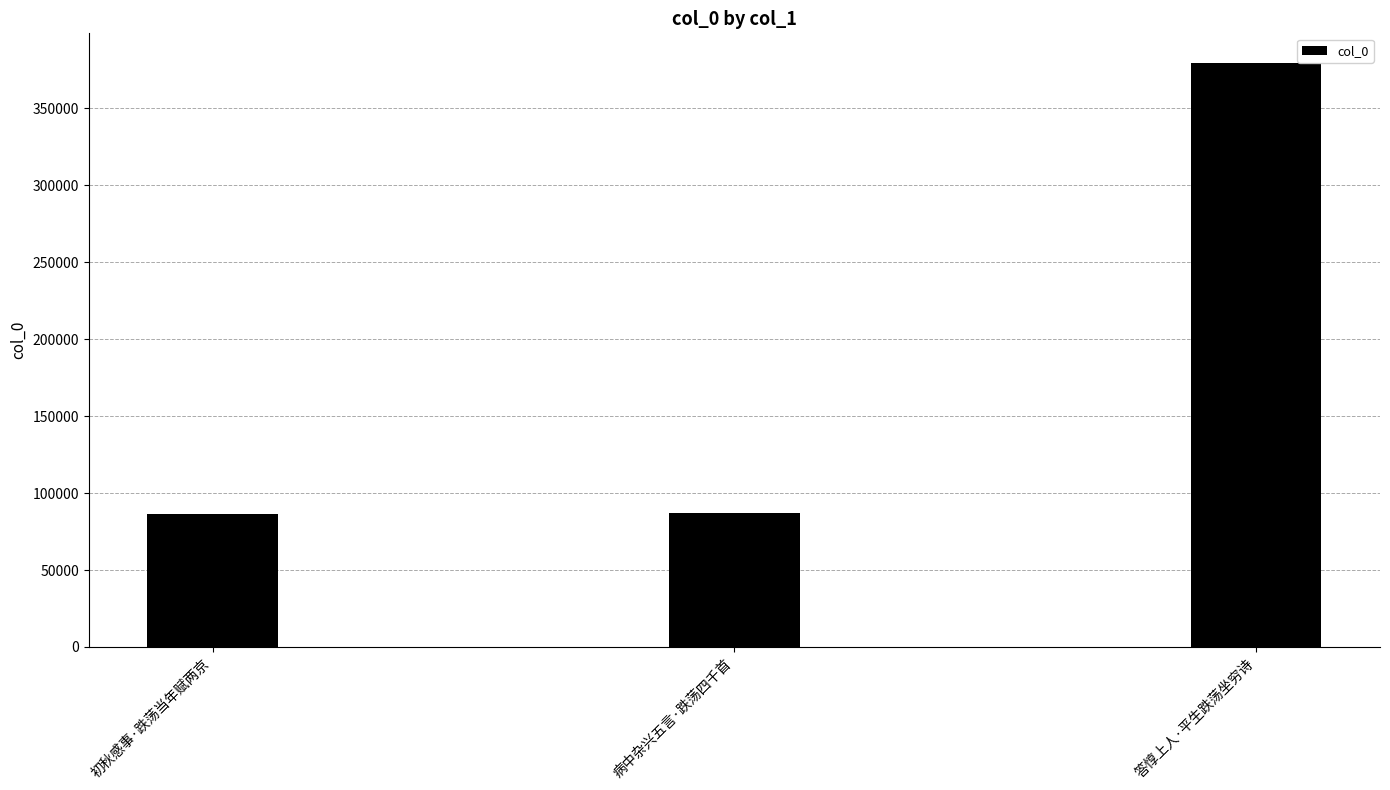

What is the value of the 2nd bar from the left?

87286